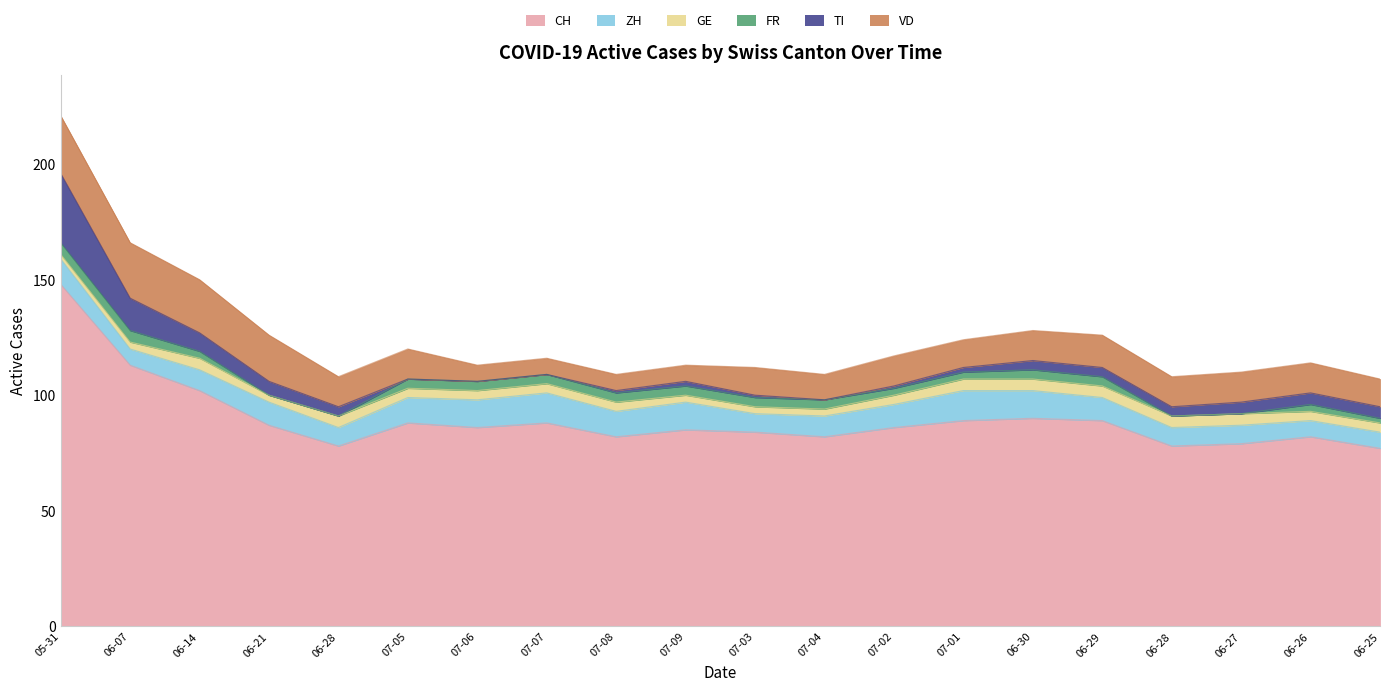

How many intersections are there between VD and TI?

1